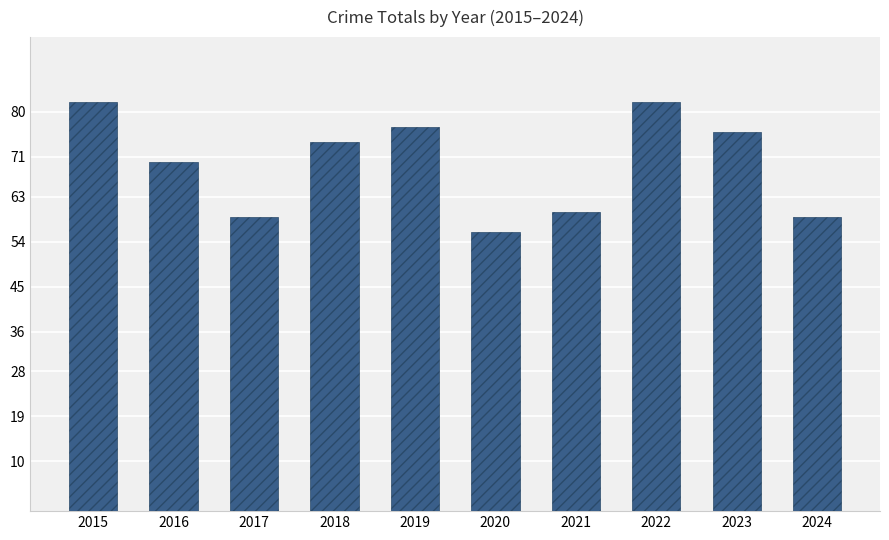

Reading left to right, transcribe all the data shown in this chart.

2015=82	2016=70	2017=59	2018=74	2019=77	2020=56	2021=60	2022=82	2023=76	2024=59